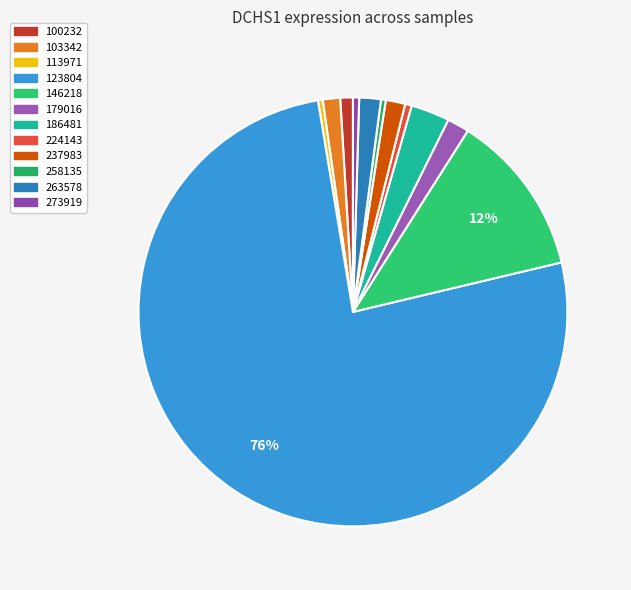

To the nearest percent, what percentage of the pie is 123804?

76%